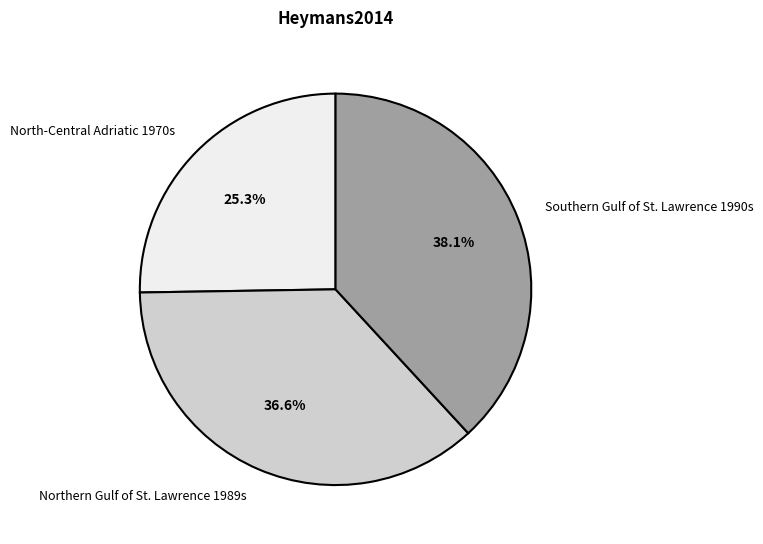

What is the total percentage of Southern Gulf of St. Lawrence 1990s and Northern Gulf of St. Lawrence 1989s?

74.7%